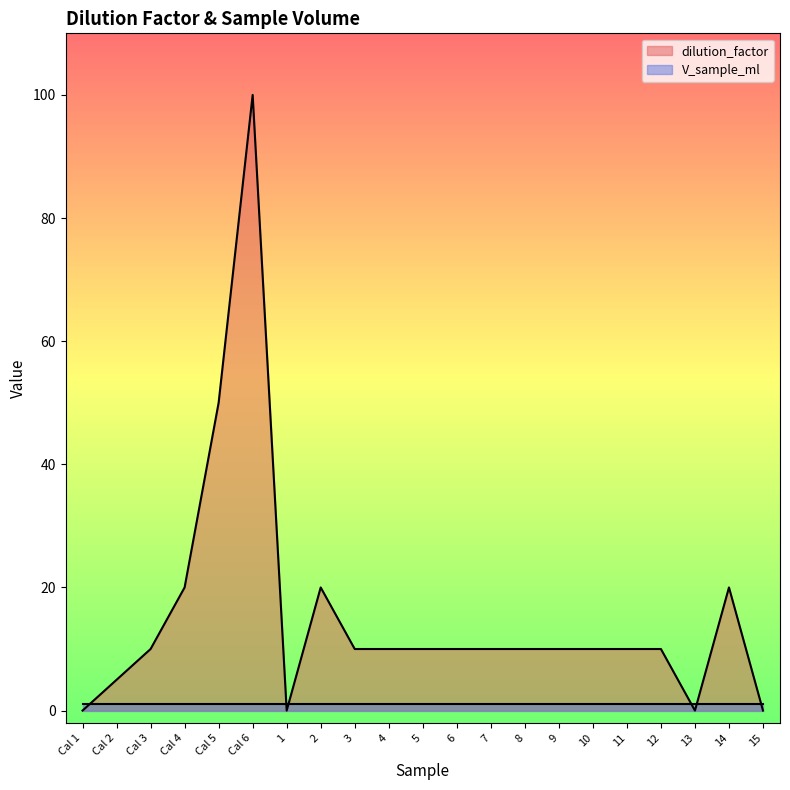

What is the change in value from Cal 6 to 9?

-90